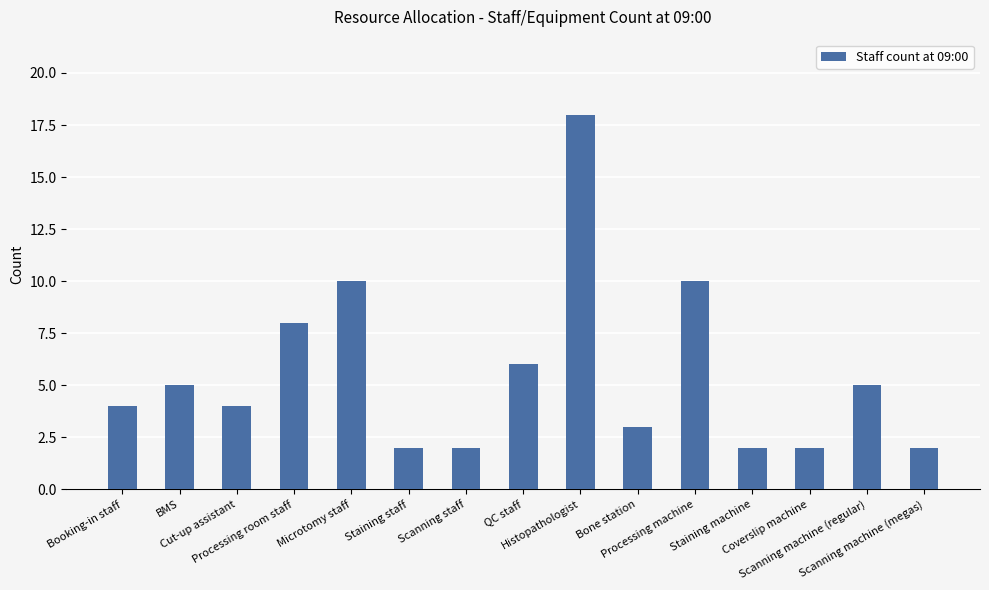

What is the difference between the values at Scanning machine (regular) and Processing room staff?

3